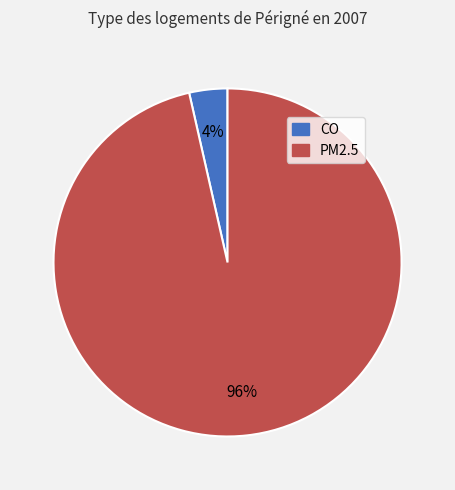

What percentage is the CO slice, to the nearest percent?

4%